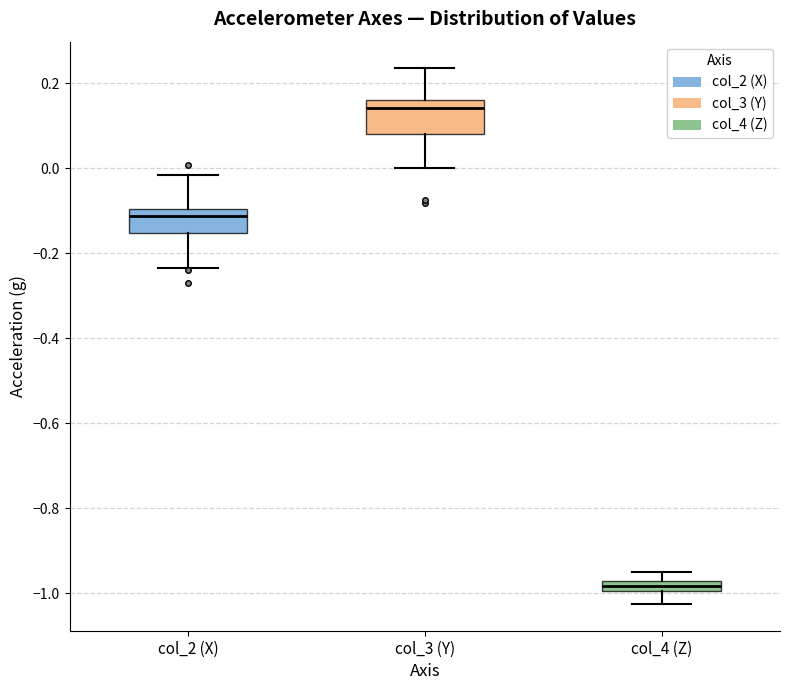

Which box has the highest median line?

col_3 (Y)